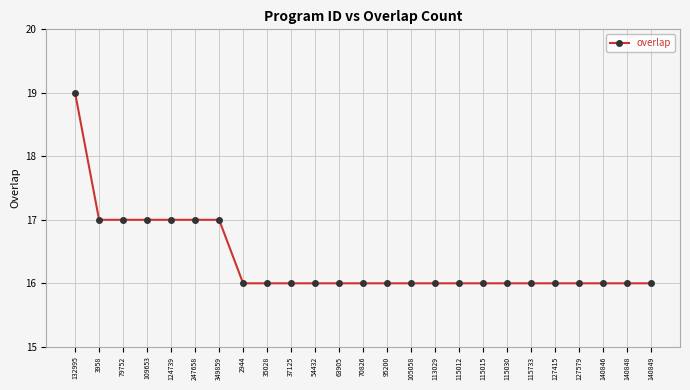

What is the greatest value displayed?

19